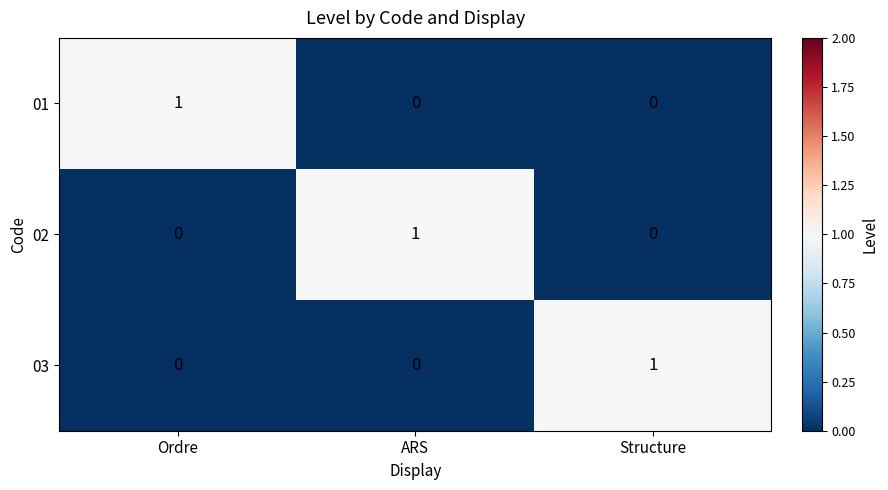

At how many categories does at least one series exceed 0?

3